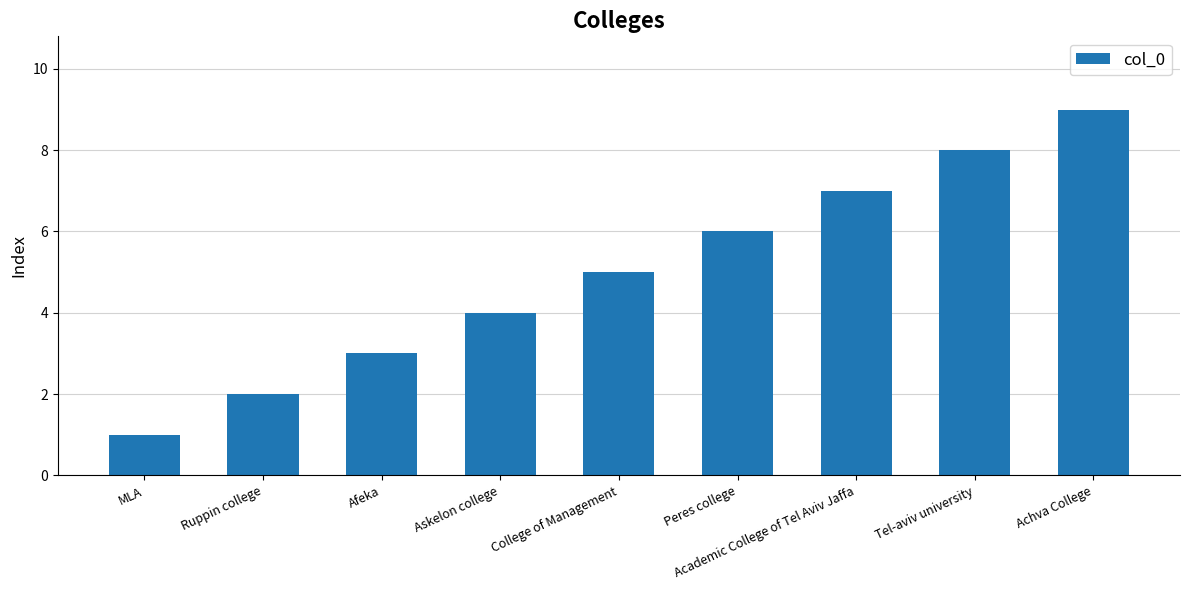

Which has a higher value, Tel-aviv university or Academic College of Tel Aviv Jaffa?

Tel-aviv university